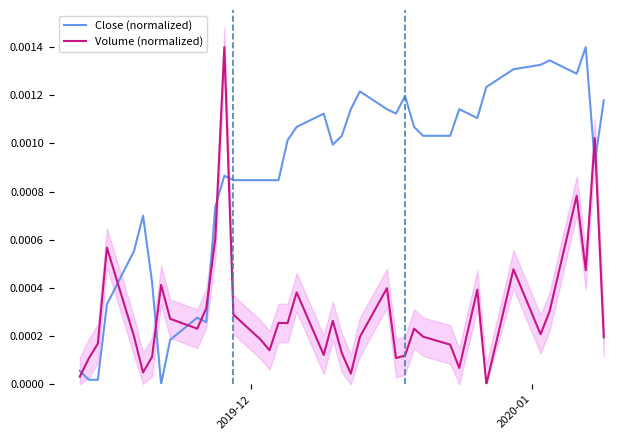

At how many categories does at least one series exceed 0?

40